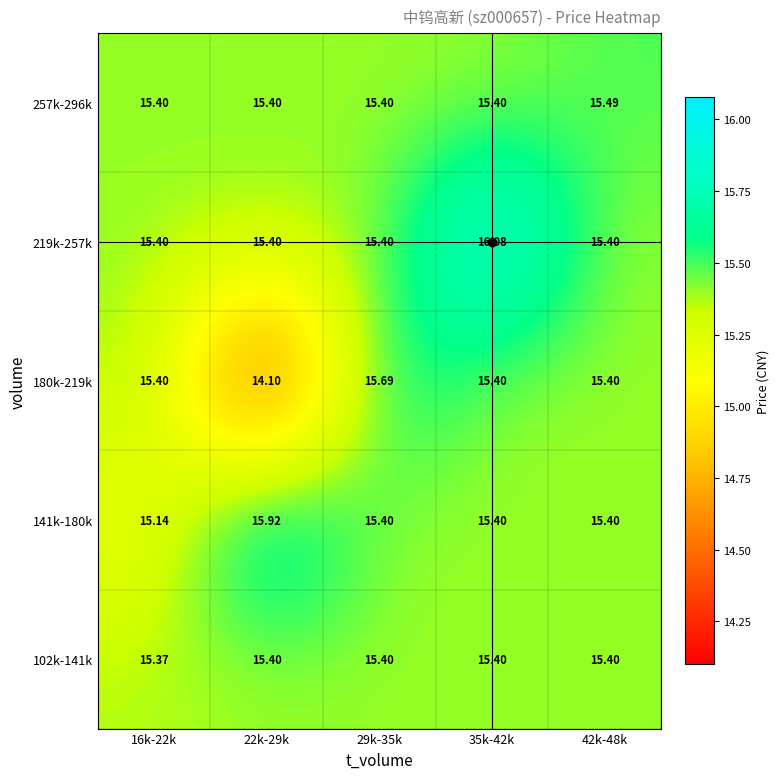

Is the value of 219k-257k at 35k-42k greater than the value of 180k-219k at 22k-29k?

Yes